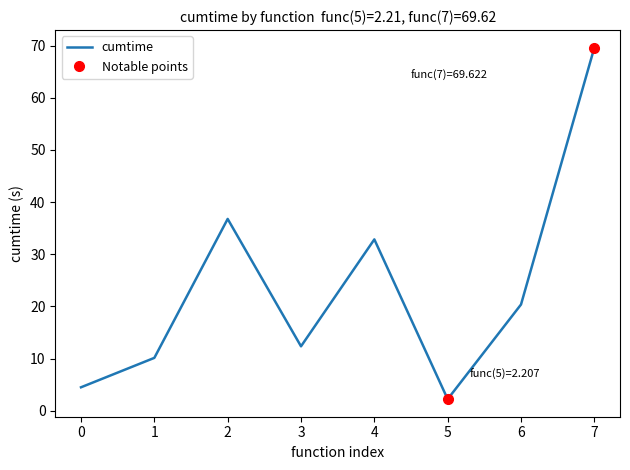

How many values exceed 20?

4